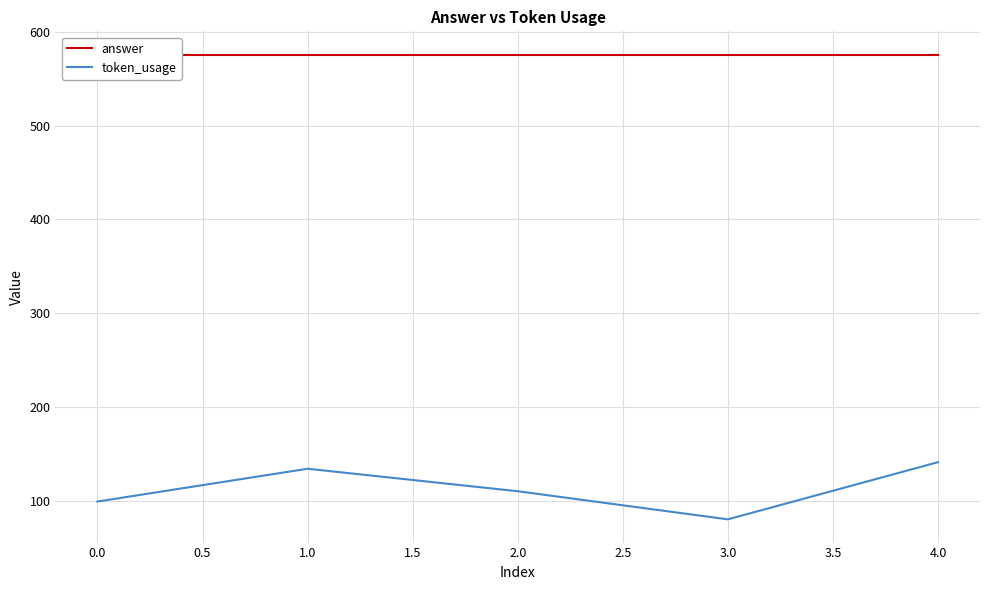

What are all the series names shown in the legend?

answer, token_usage